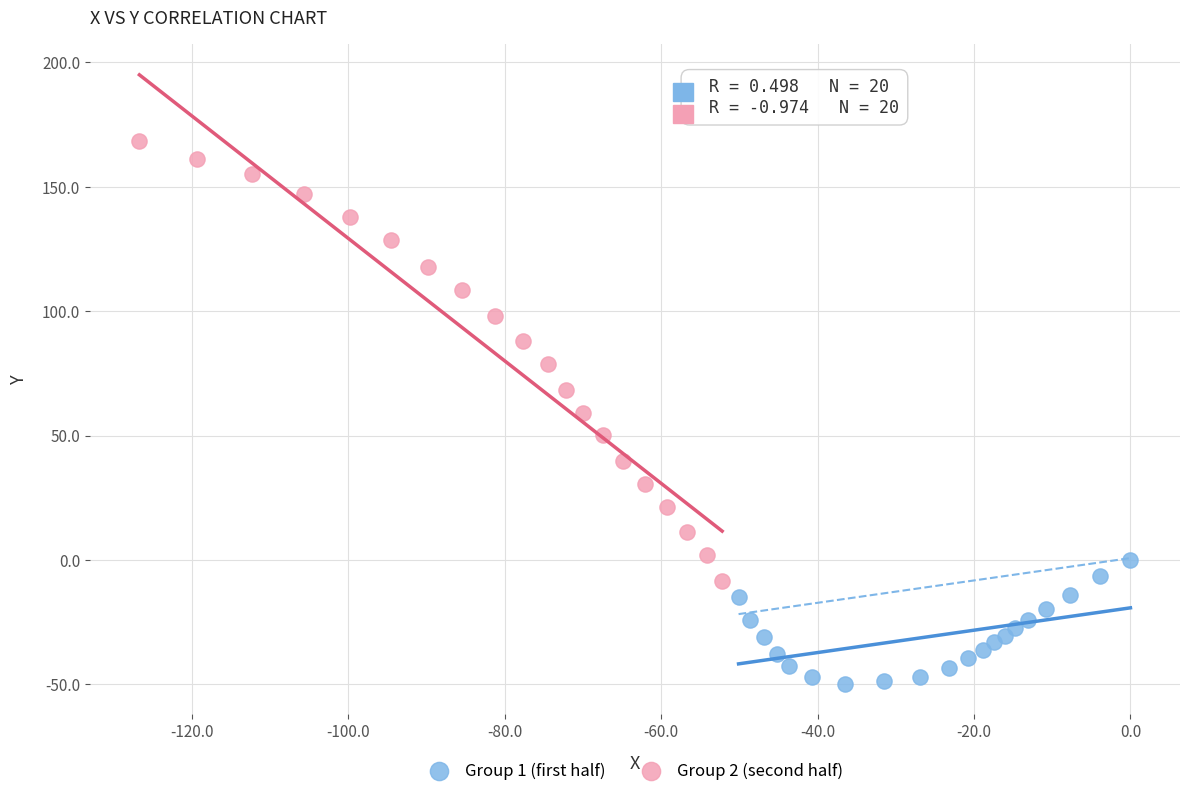

Which series contains the lowest Y value?

Group 1 (first half)